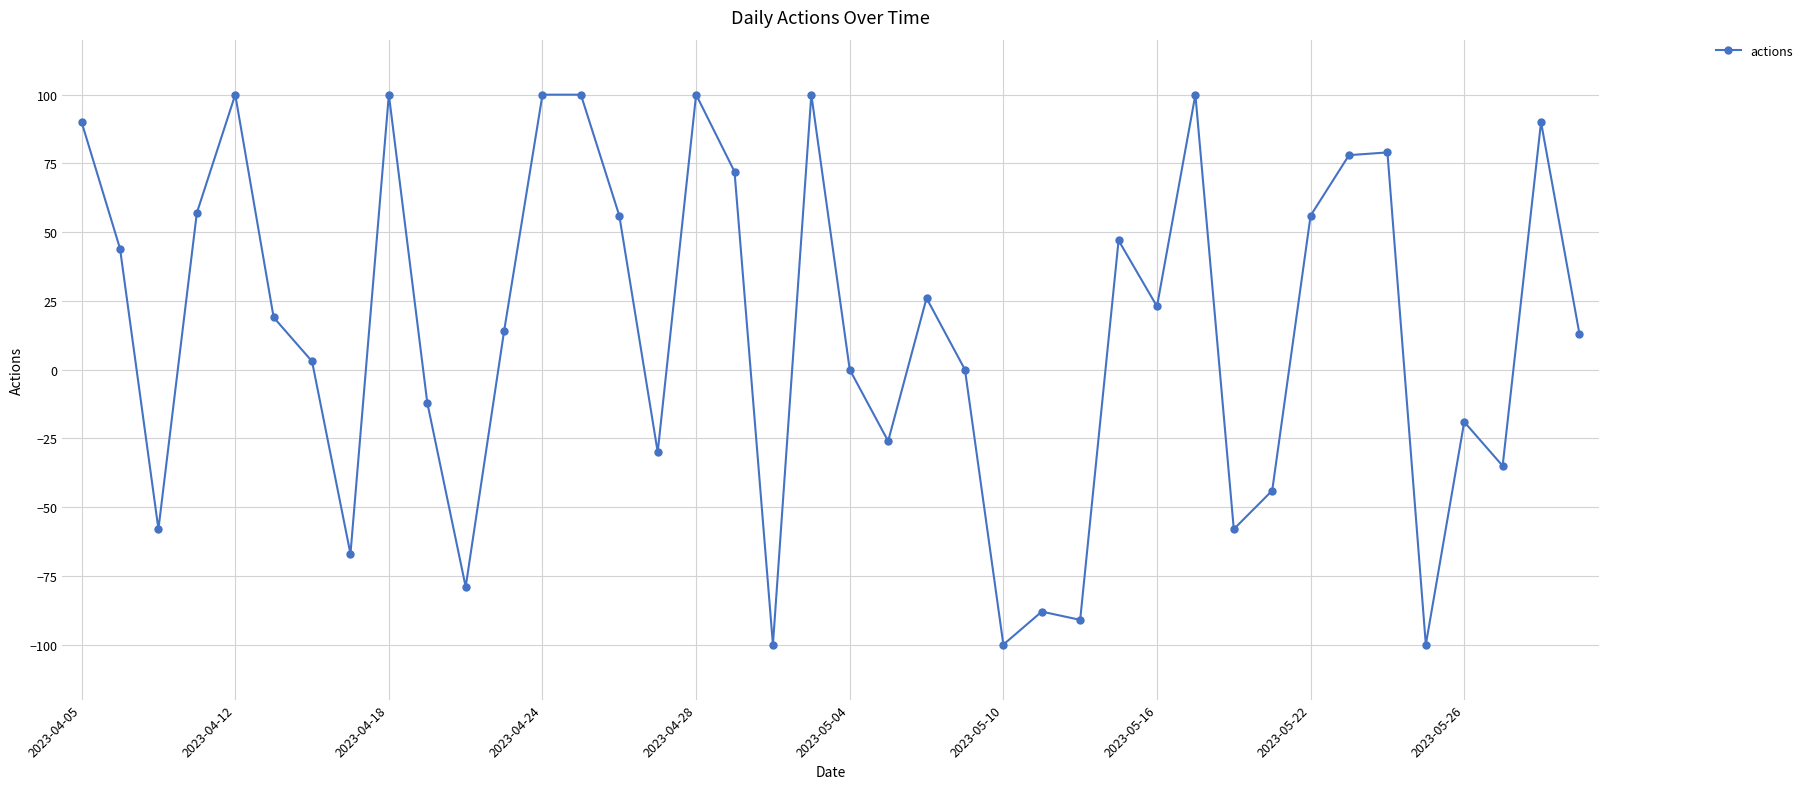

True or false: the data has more than 1 interior local peaks.

True